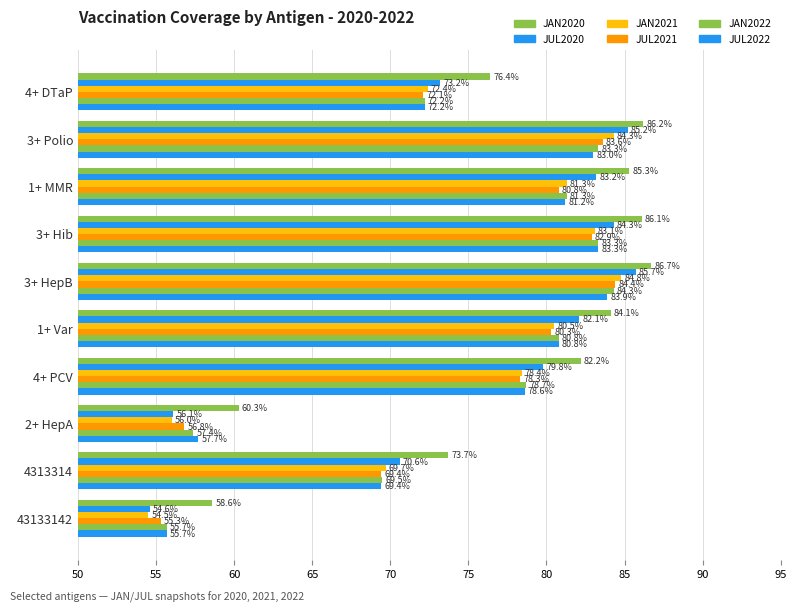

How many data points in JUL2021 are above 80?

5